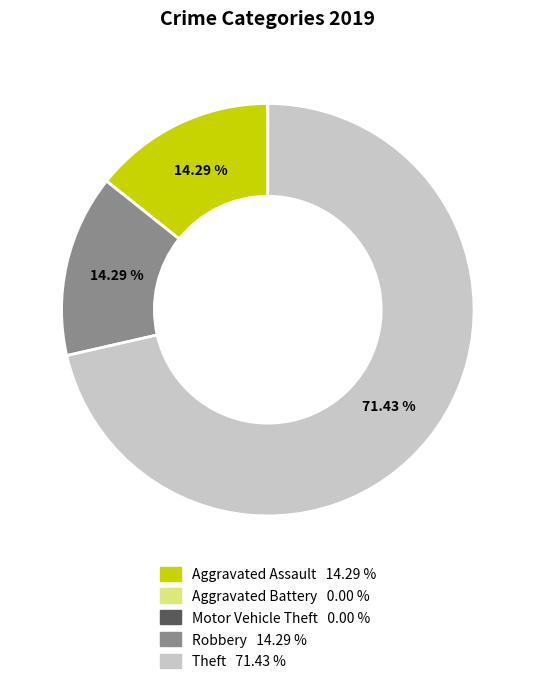

Which slice is the largest?

Theft